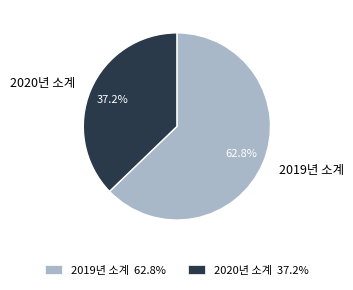

To the nearest percent, what percentage of the pie is 2020년 소계?

37%